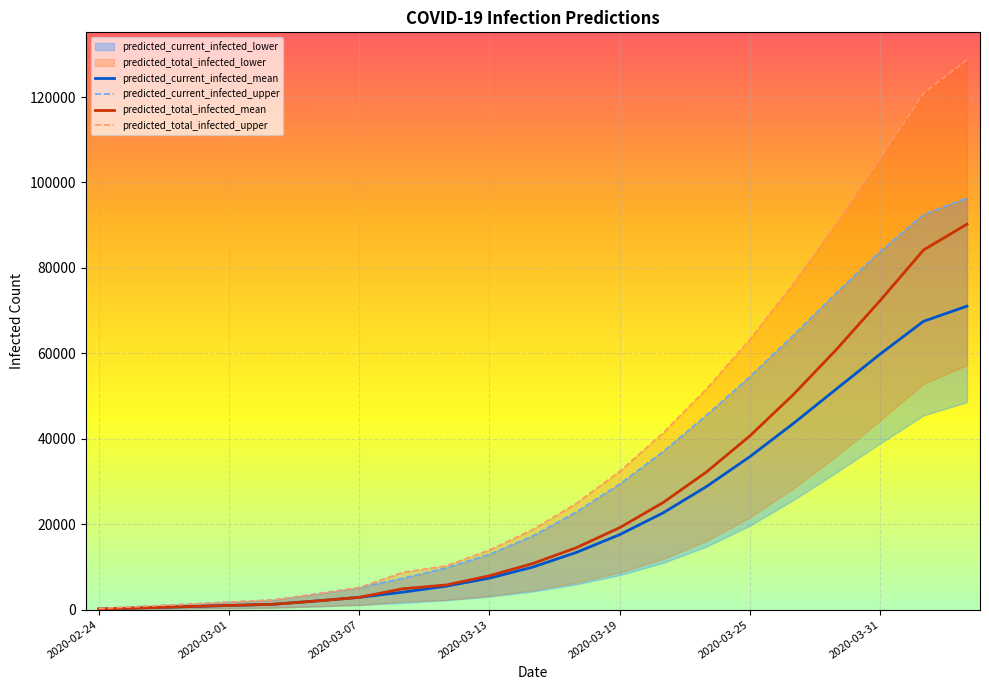

Where is predicted_current_infected_mean nearest to the value 35592?

2020-03-25